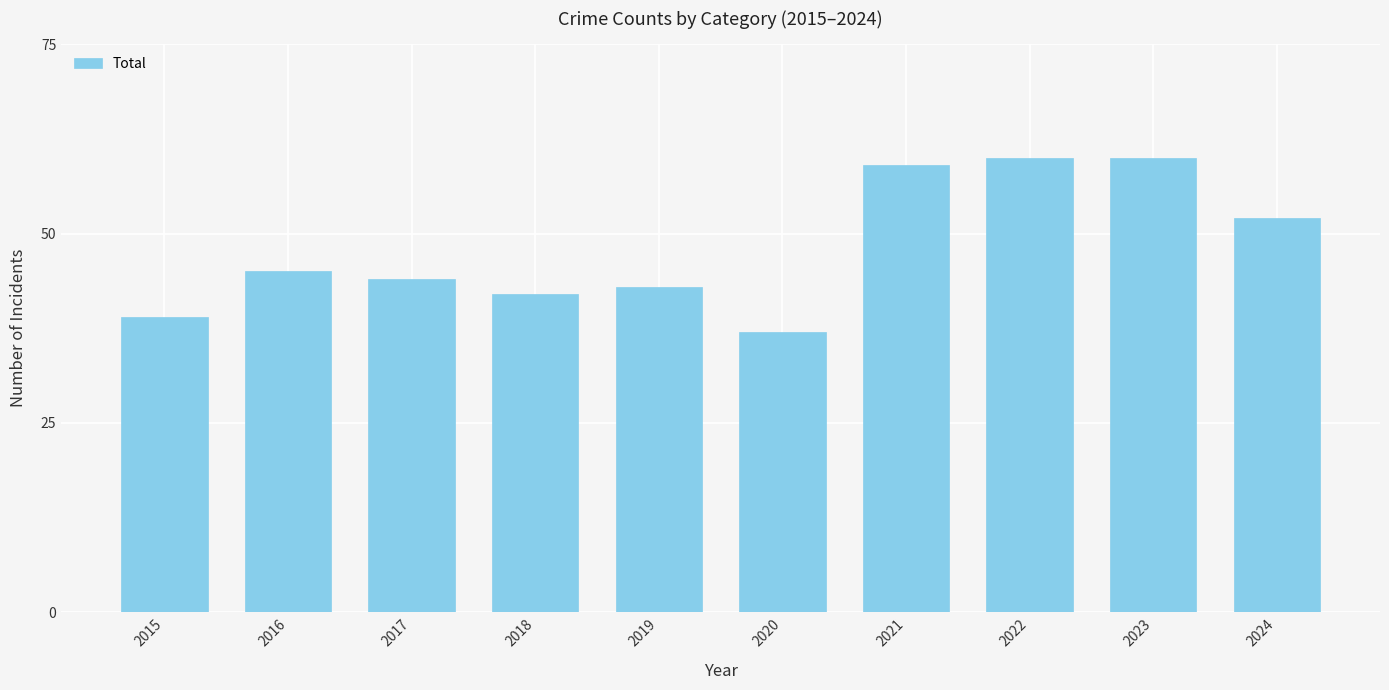

What is the difference between the maximum and minimum values?

23